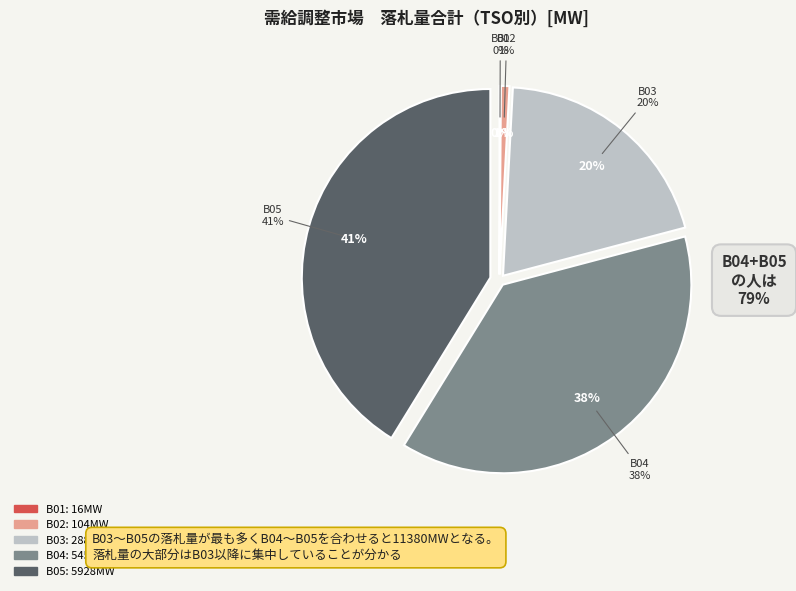

Which category has the biggest portion of the pie?

B05